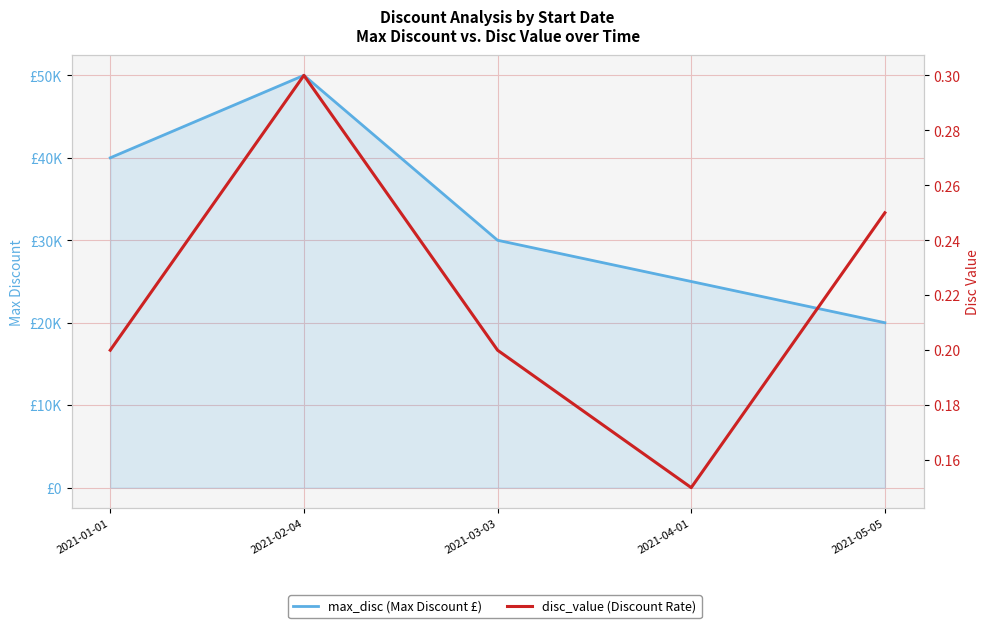

What is the total value across all series at 2021-05-05?

20000.2